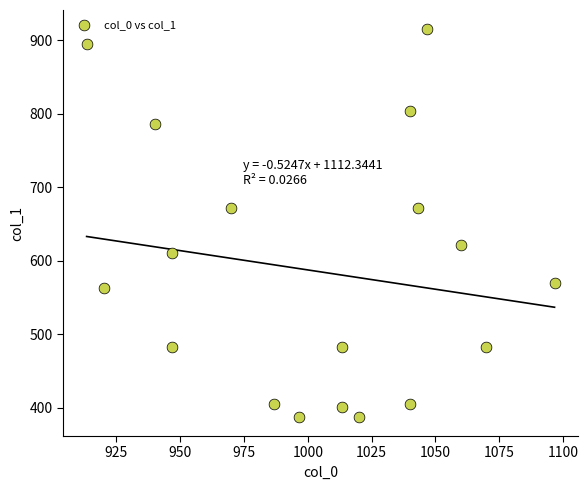

What is the range of Y values (max minus min)?

526.5